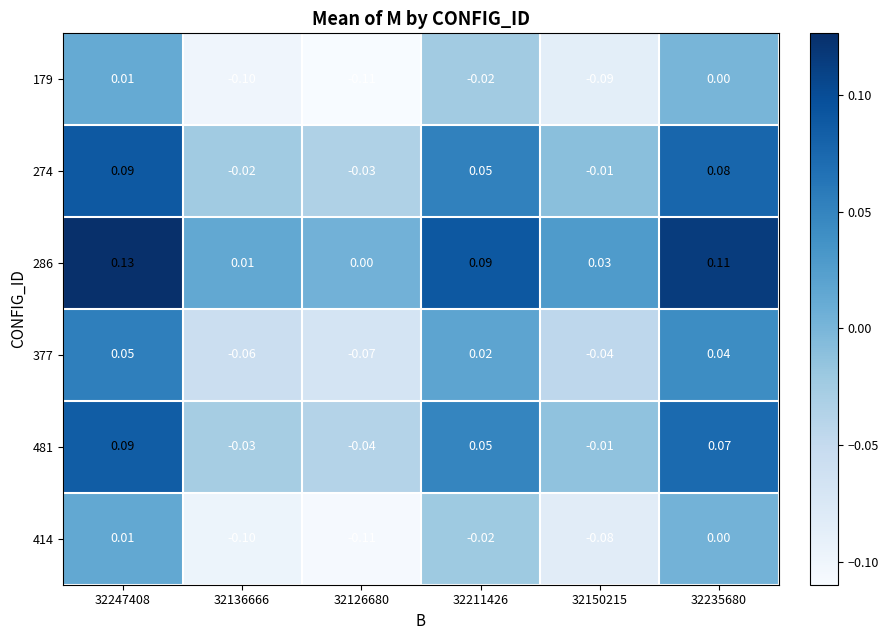

Is the value of 414 at 32235680 greater than the value of 286 at 32150215?

No